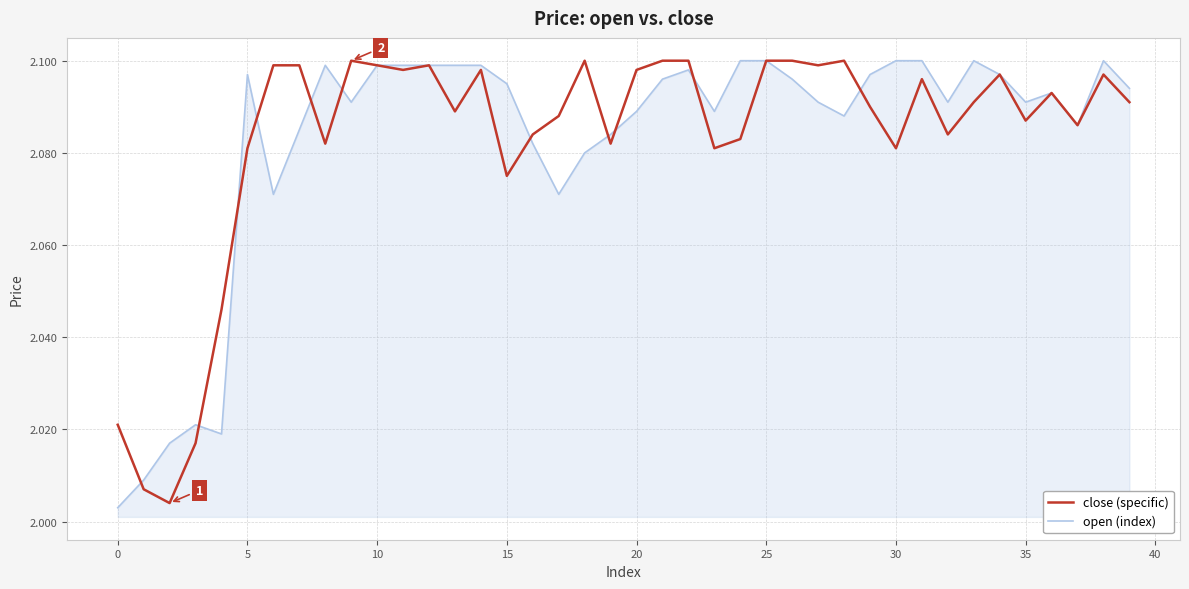

True or false: open (index) and close (specific) cross at least once.

True